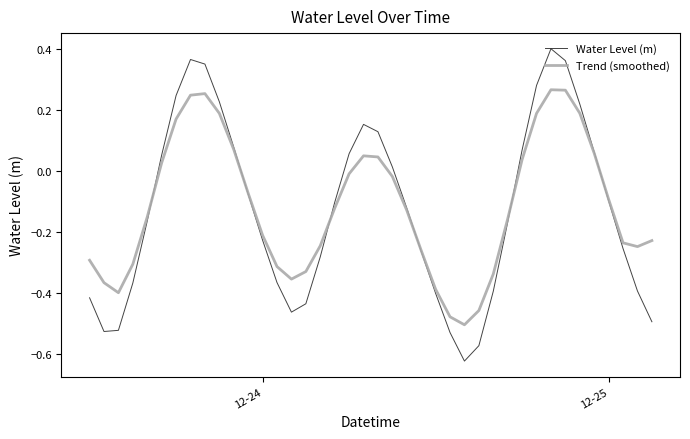

Rank the series by their maximum value, from highest to lowest.

Water Level (m), Trend (smoothed)